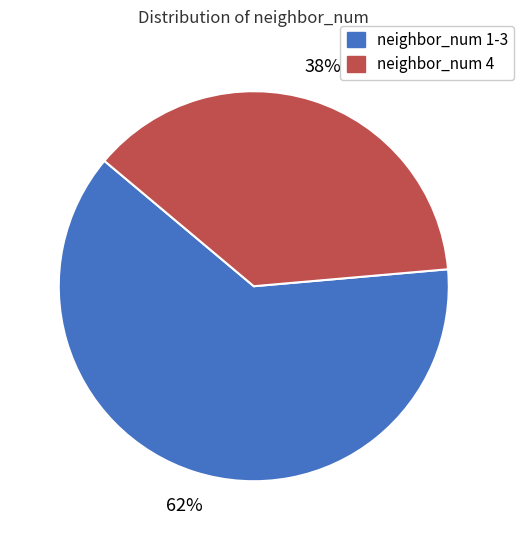

What is the smallest slice in the pie chart?

neighbor_num 4